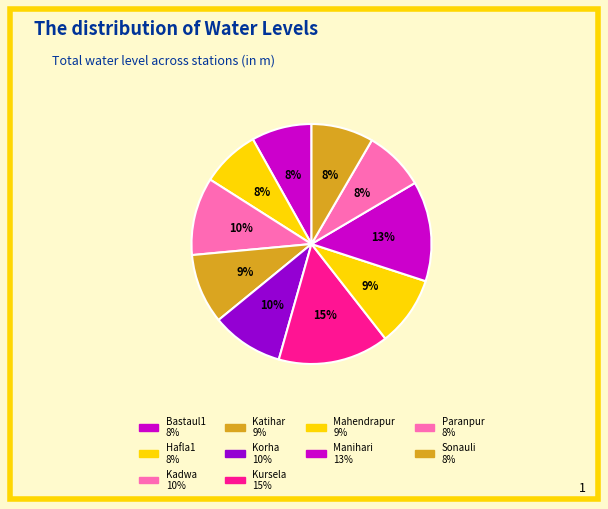

Count the number of slices in the pie.

10